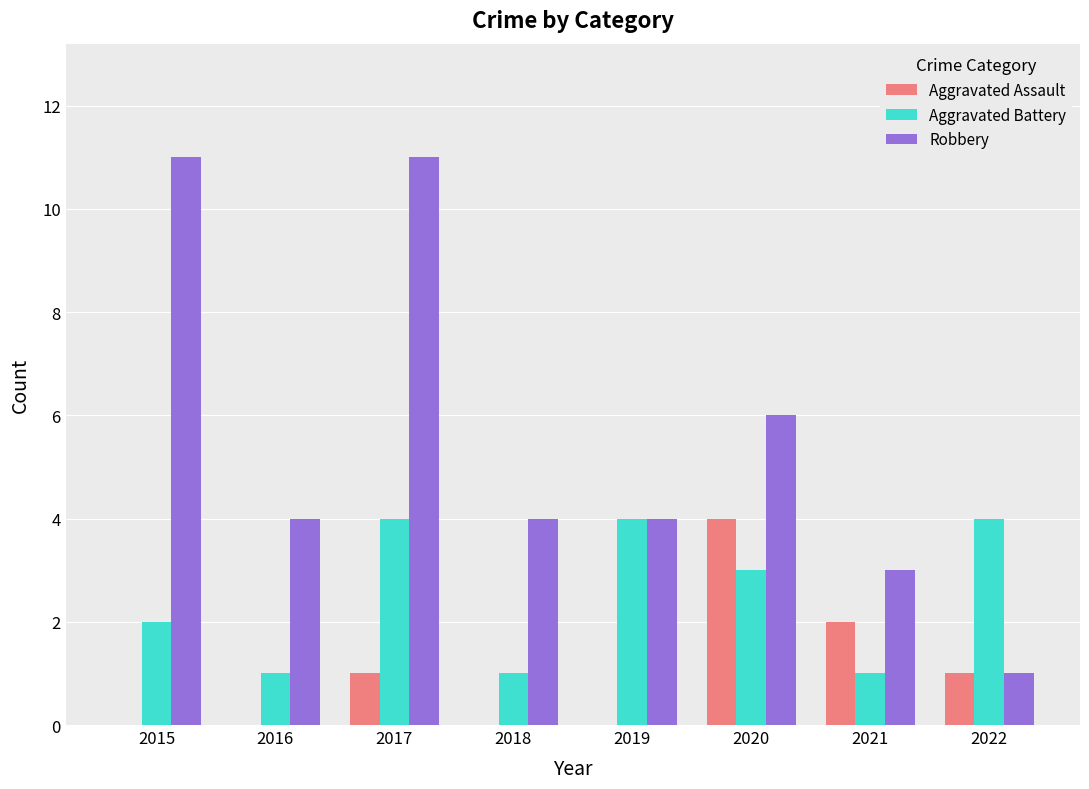

What is the maximum value shown in the chart?

11